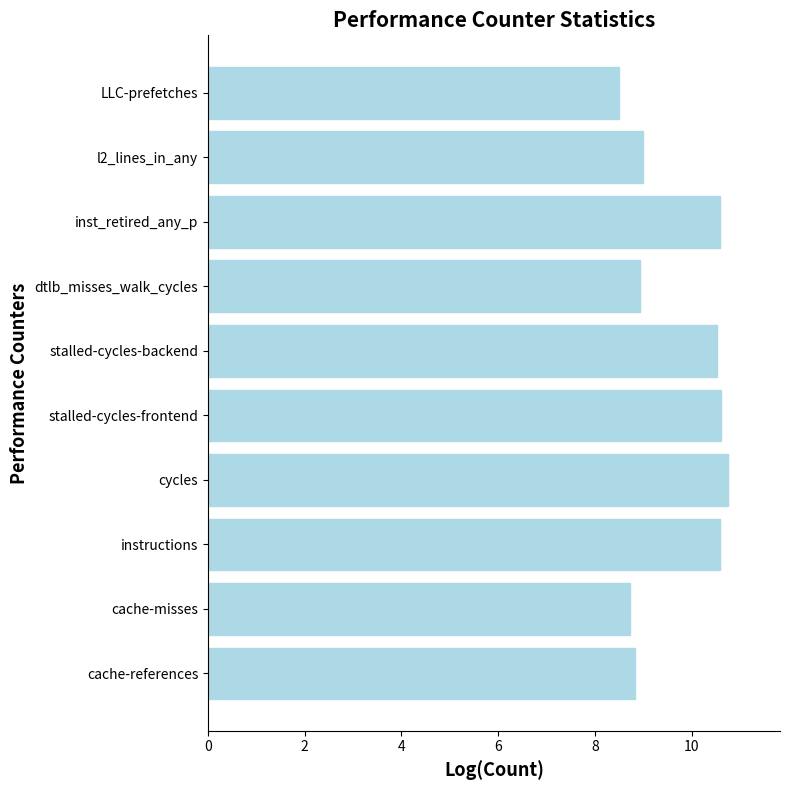

True or false: the data shows 8.9 at dtlb_misses_walk_cycles.

True